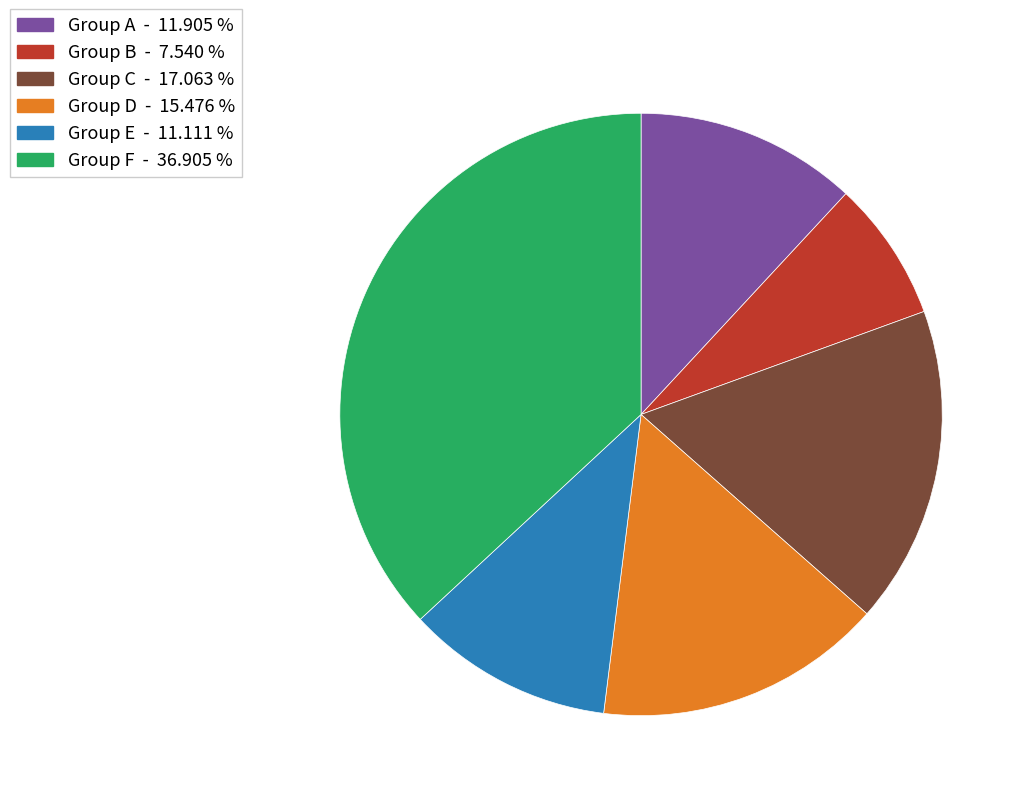

Is there a majority slice in this chart?

No